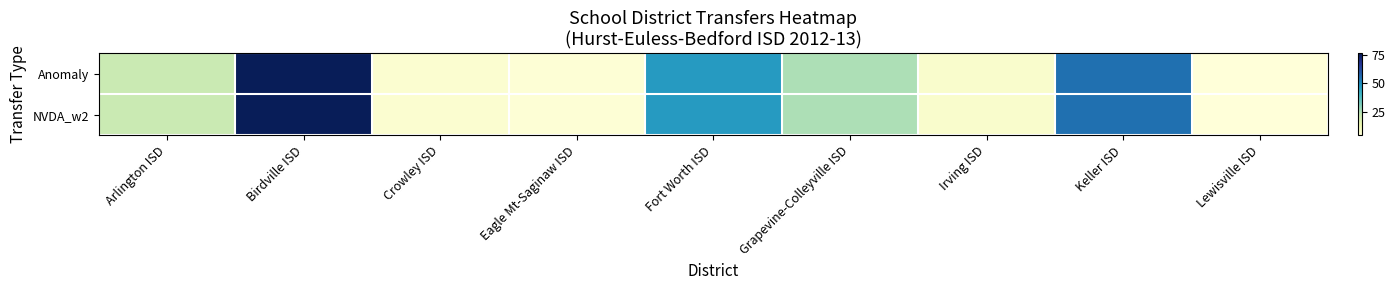

Reading left to right, list all the values displayed in this chart.

Anomaly: Arlington ISD=22	Birdville ISD=76	Crowley ISD=7	Eagle Mt-Saginaw ISD=6	Fort Worth ISD=47	Grapevine-Colleyville ISD=26	Irving ISD=8	Keller ISD=55	Lewisville ISD=5
NVDA_w2: Arlington ISD=22	Birdville ISD=76	Crowley ISD=7	Eagle Mt-Saginaw ISD=6	Fort Worth ISD=47	Grapevine-Colleyville ISD=26	Irving ISD=8	Keller ISD=55	Lewisville ISD=5